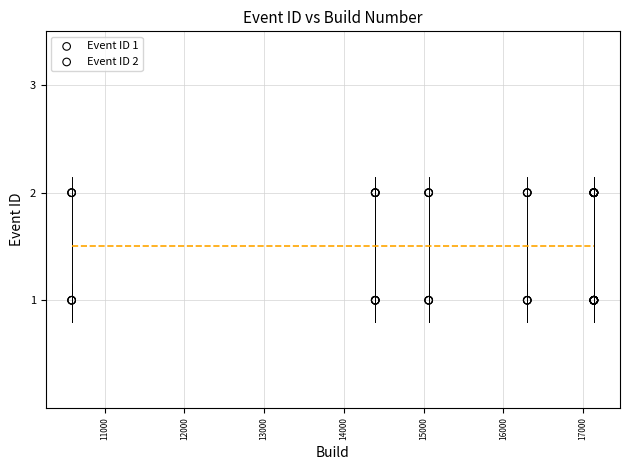

Which series contains the lowest Y value?

Event ID 1